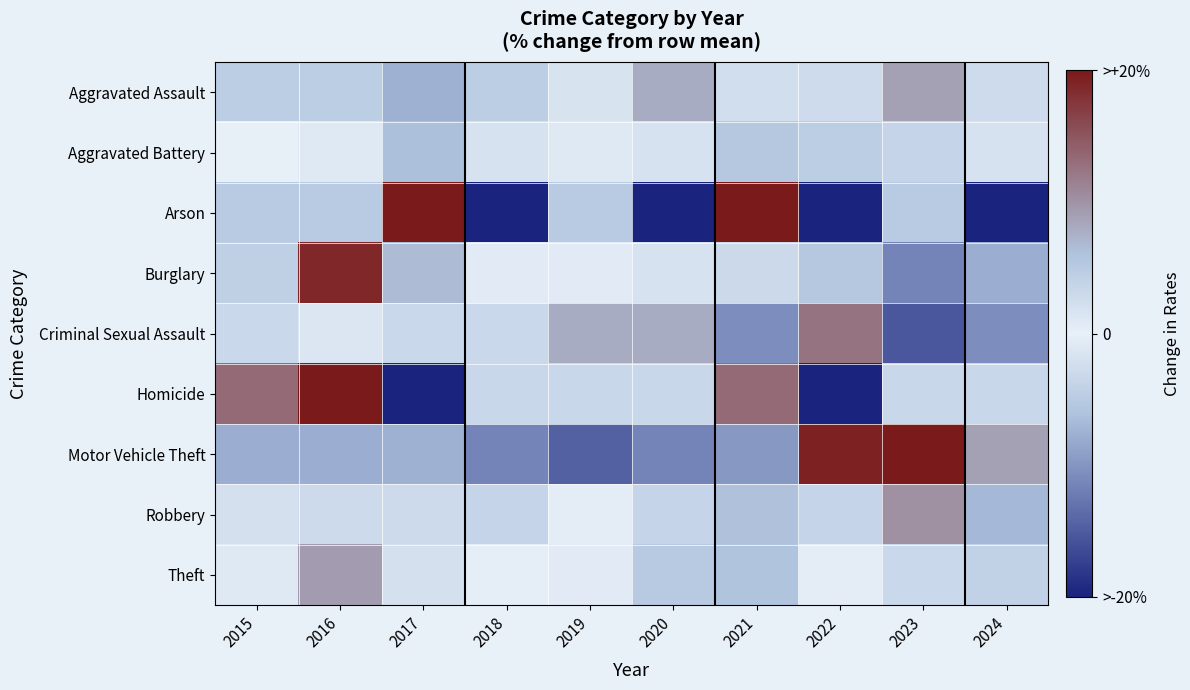

List the series in order of their peak value, lowest first.

Aggravated Battery, Aggravated Assault, Theft, Robbery, Criminal Sexual Assault, Burglary, Arson, Homicide, Motor Vehicle Theft